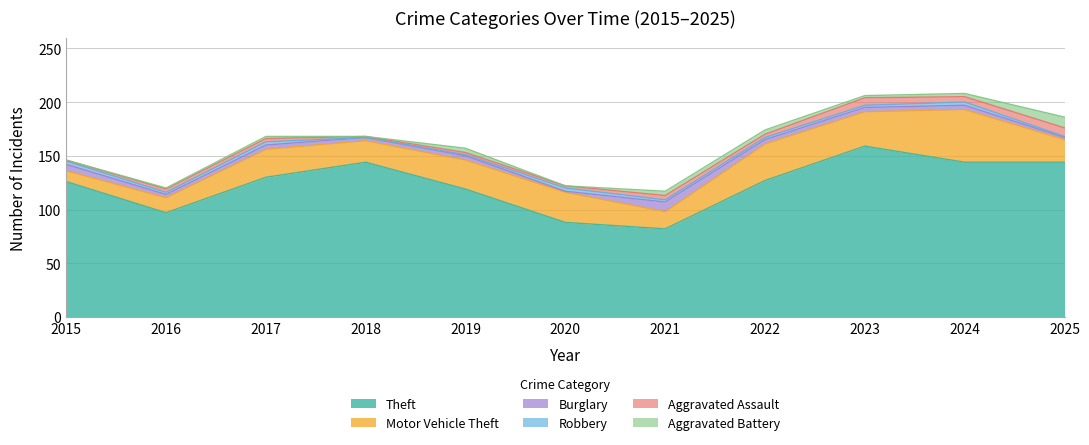

Does the chart display data point markers on the line(s)?

No